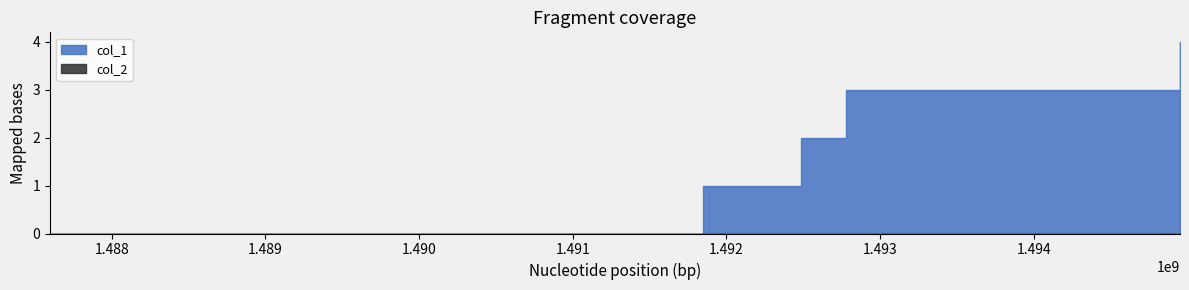

True or false: col_2 has more than 0 interior local peaks.

False